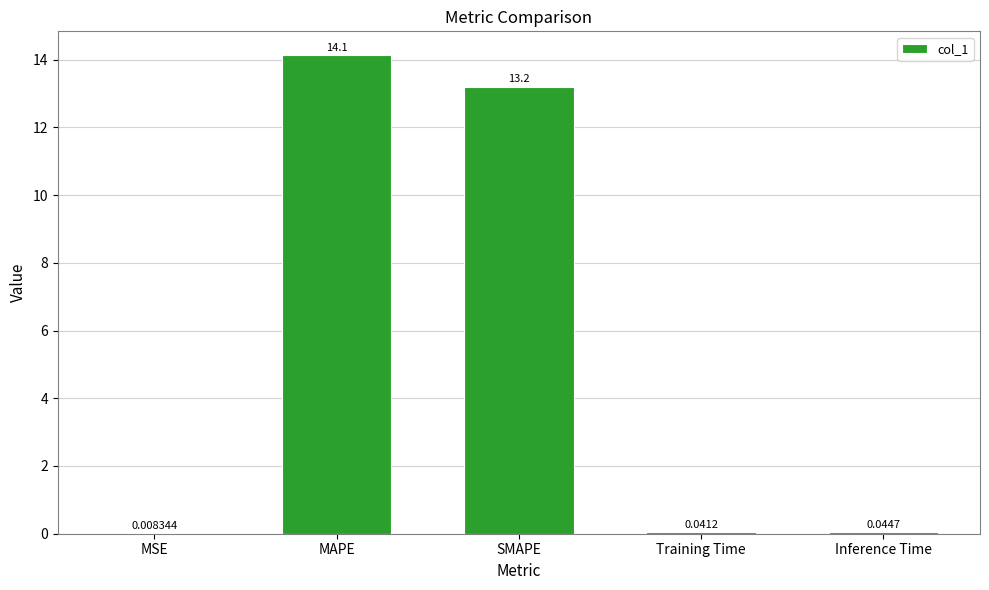

At which label is the value closest to 7?

SMAPE